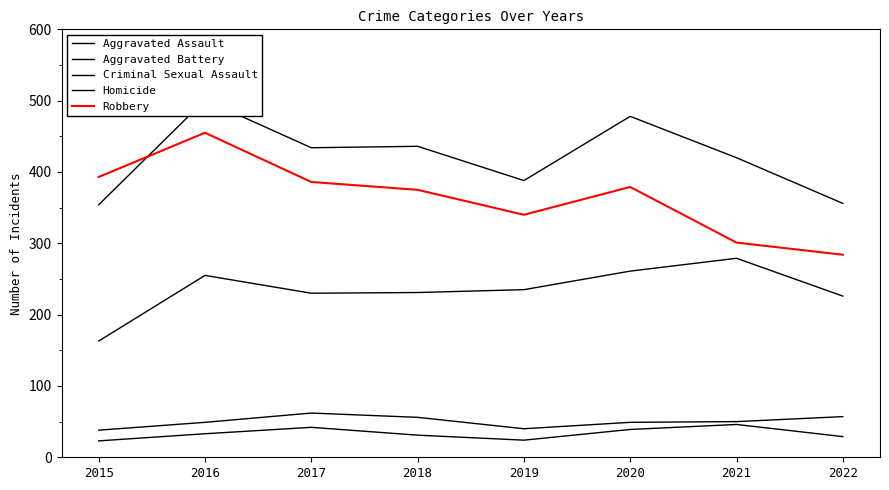

What is the value of the Homicide point at the 1st from the left?

23